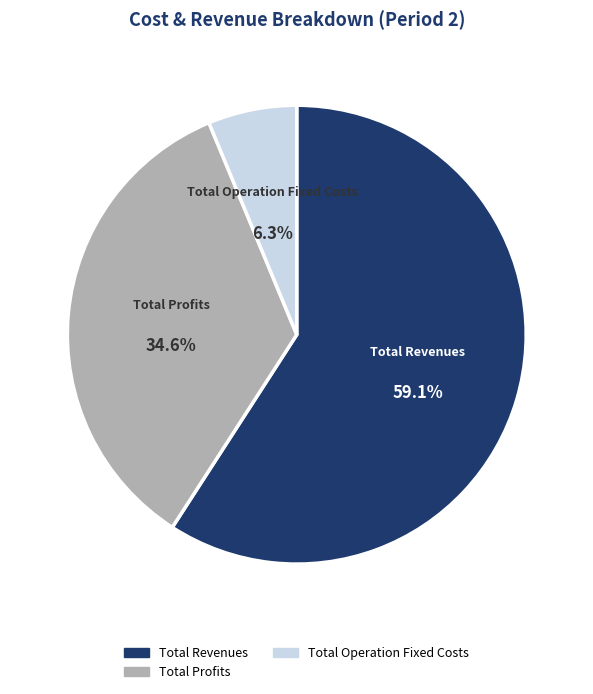

Is there any slice that represents more than half of the pie?

Yes